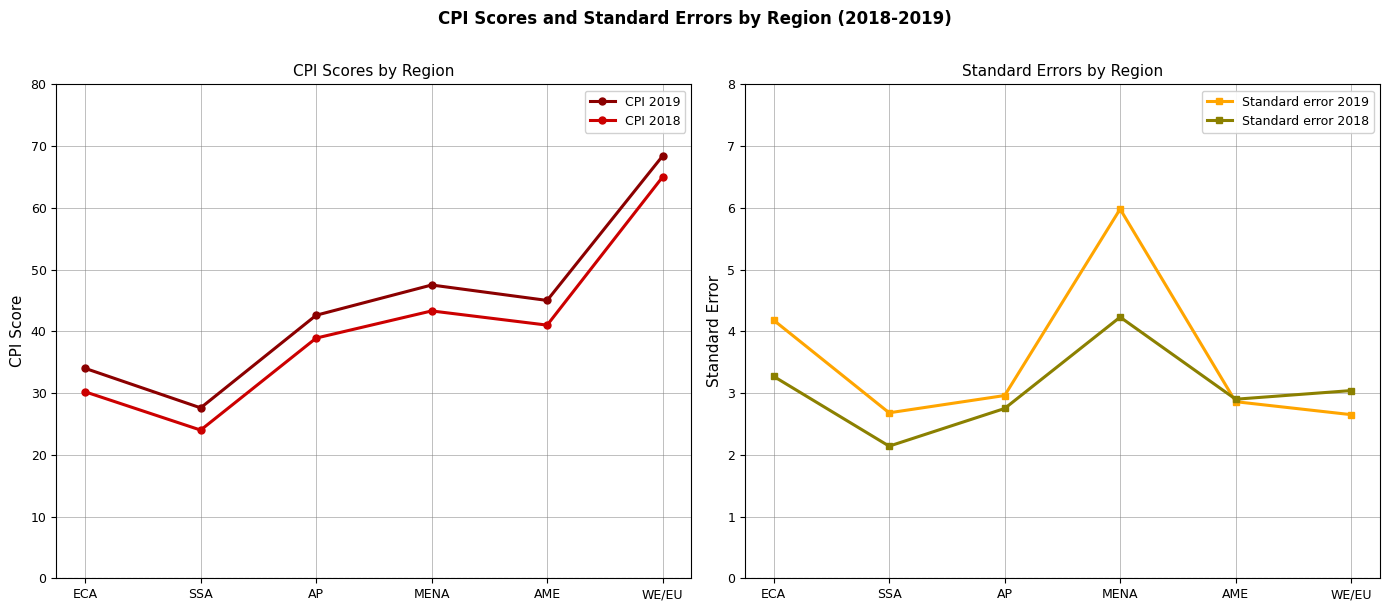

The value of CPI 2018 at ECA is 18.3. True or false?

False